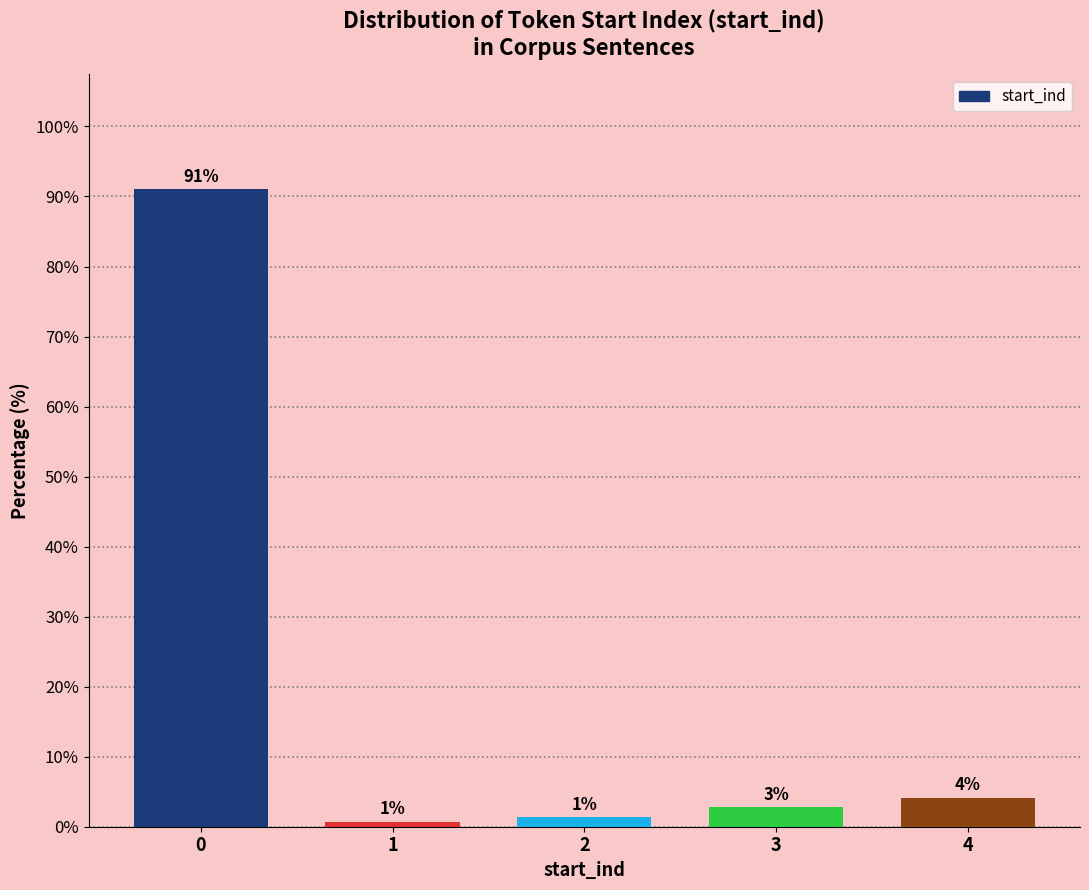

How many bars are there in total?

5